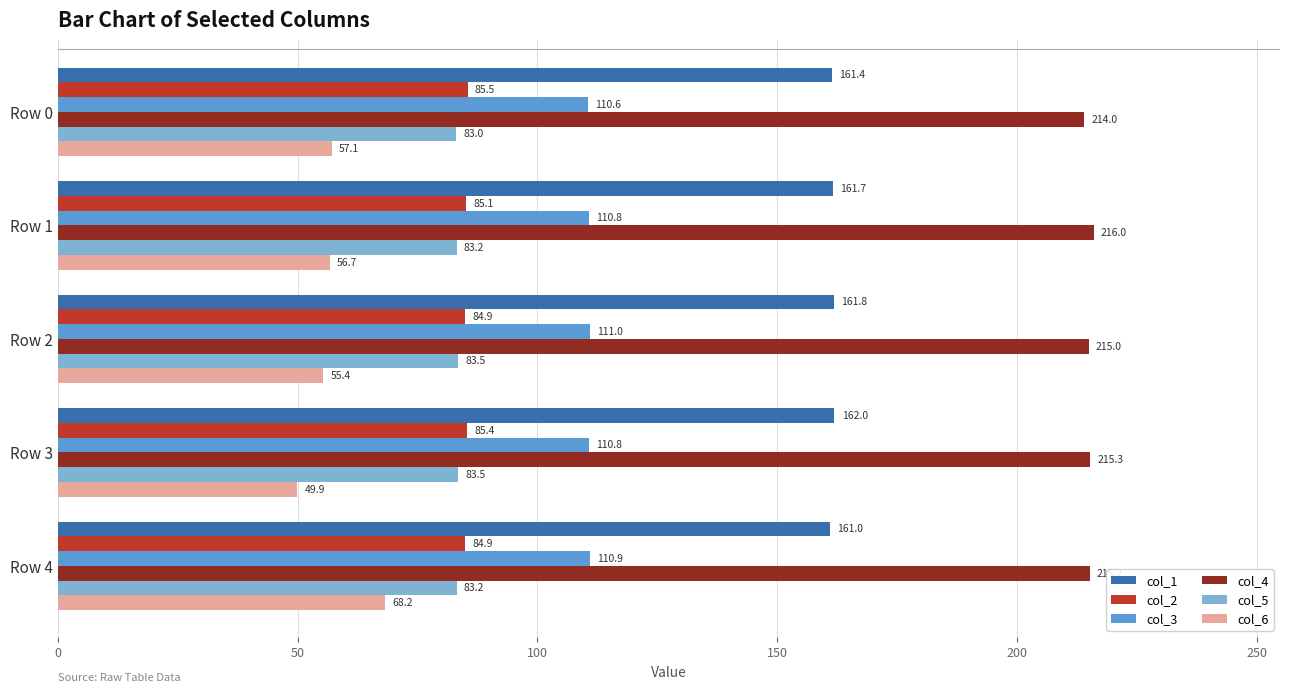

What is the difference between the maximum and second lowest values in the col_5 series?

0.4